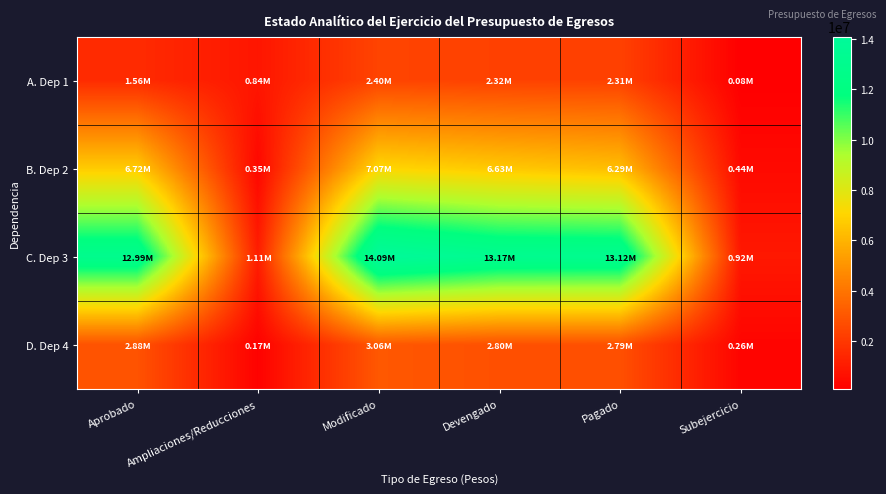

Which has a higher value, Pagado or Modificado?

Modificado